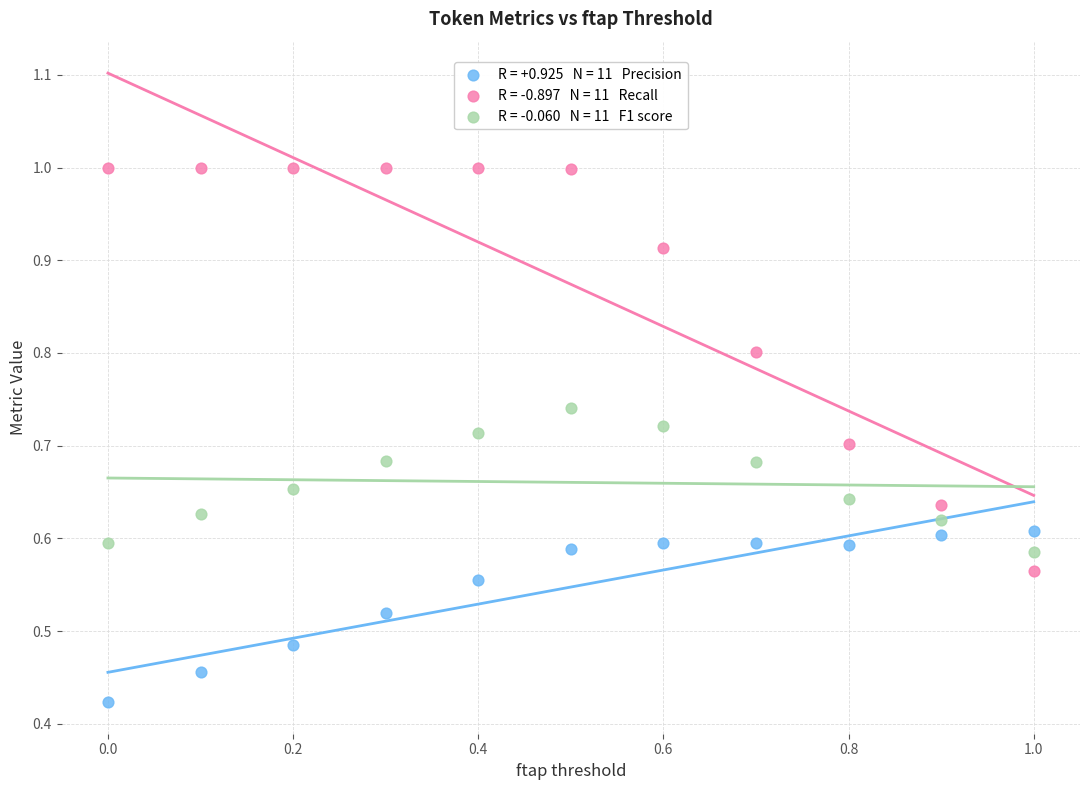

How many data points are displayed?

33